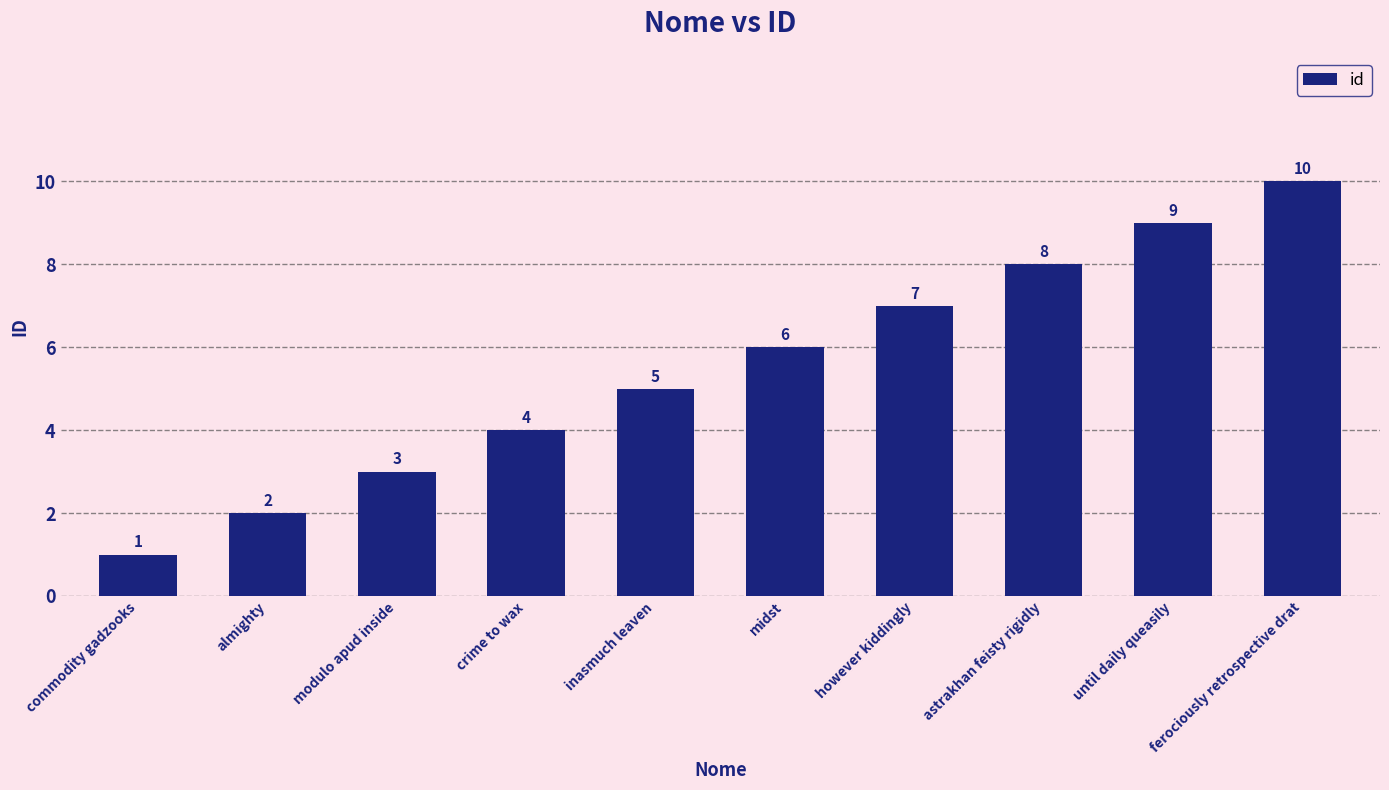

What is the greatest value displayed?

10